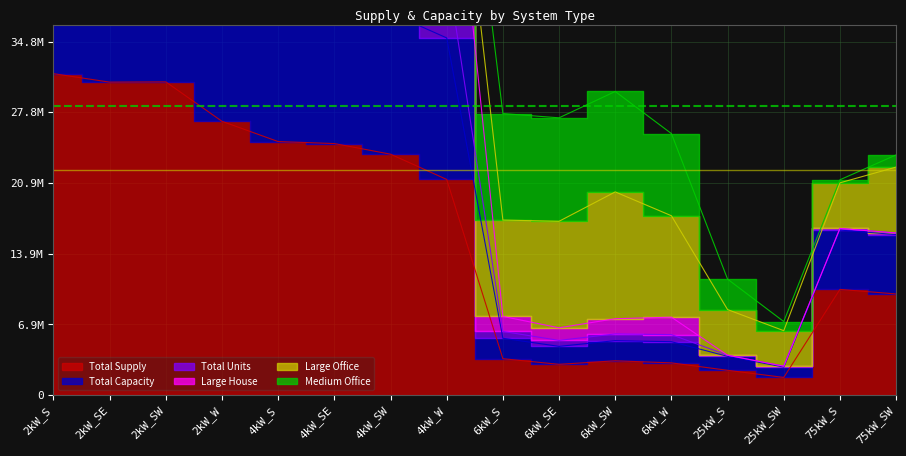

What is the spread (max minus min) of values at 2kW_SE?

69992000.0